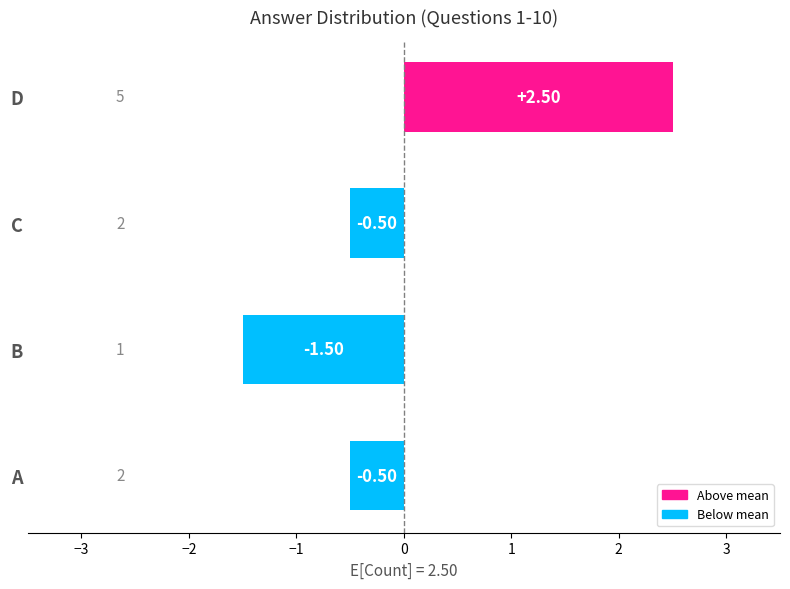

What is the sum of the values at D and C?

2.0